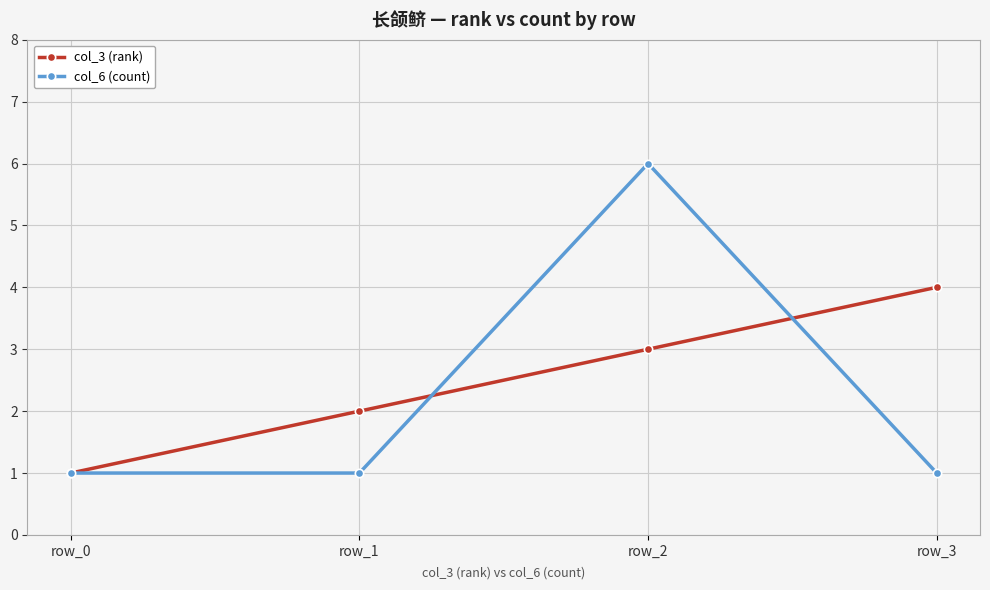

How many series are shown in this chart?

2